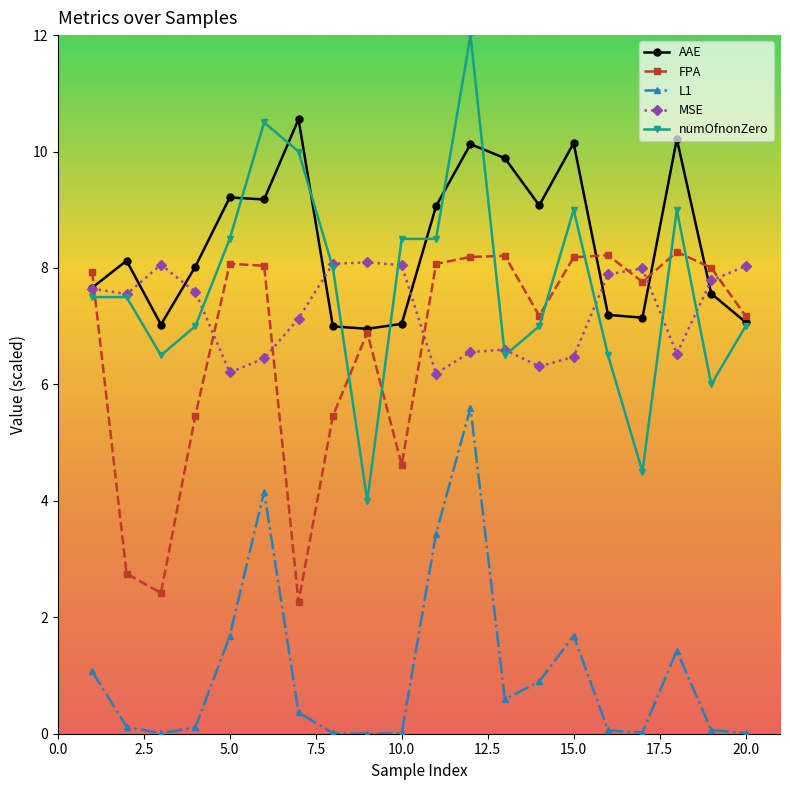

Which series has the largest total across all categories?

AAE